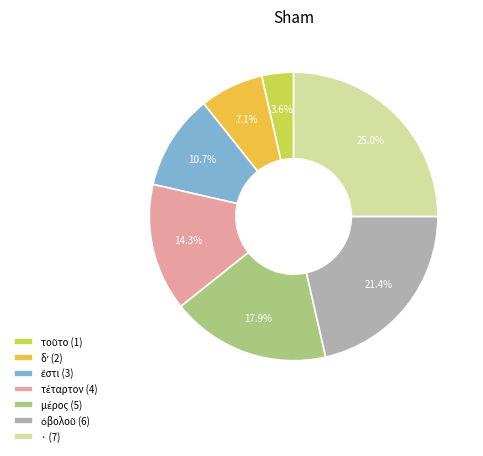

Is there any slice that represents more than half of the pie?

No